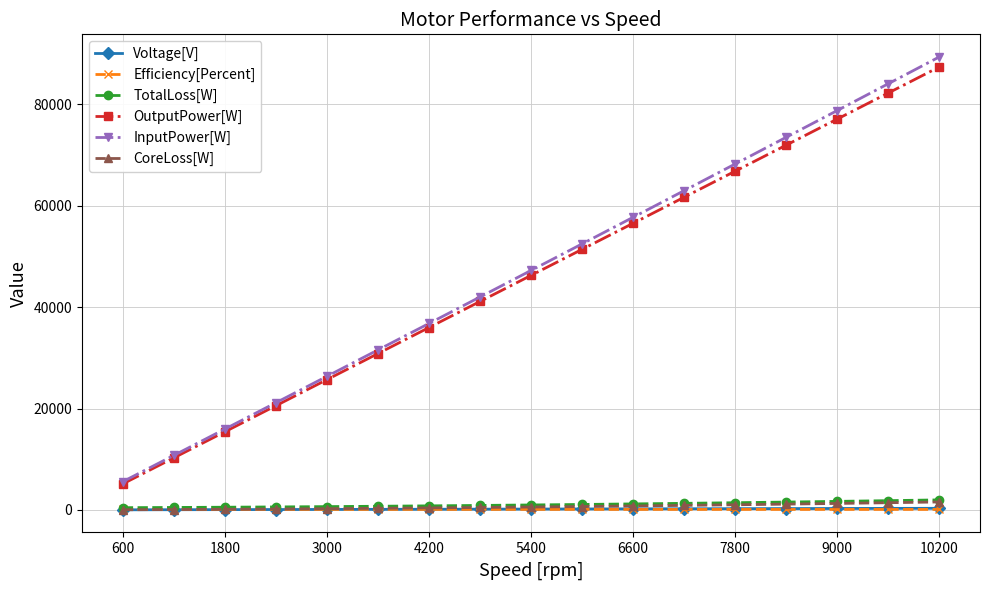

What are all the series names shown in the legend?

Voltage[V], Efficiency[Percent], TotalLoss[W], OutputPower[W], InputPower[W], CoreLoss[W]